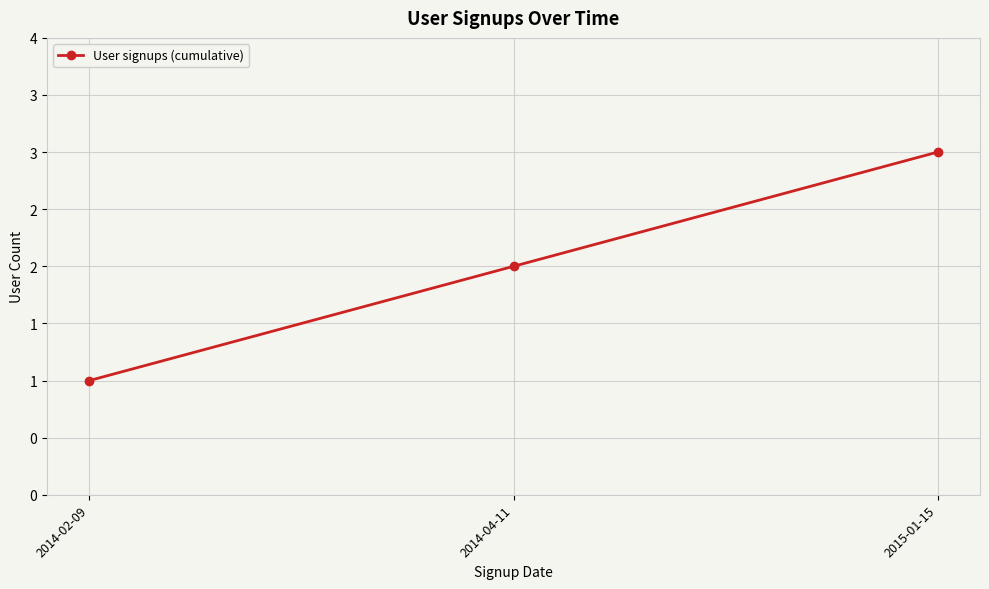

The chart shows a value of 5 at 2015-01-15. True or false?

False